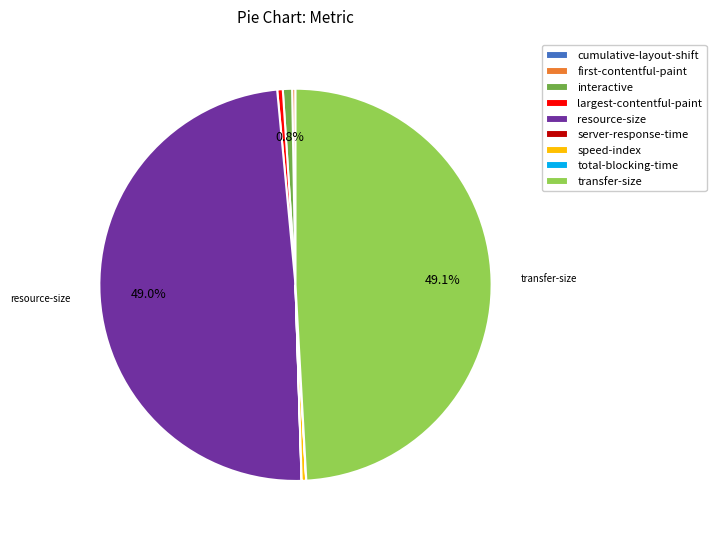

Does largest-contentful-paint account for over 50% of the chart?

No